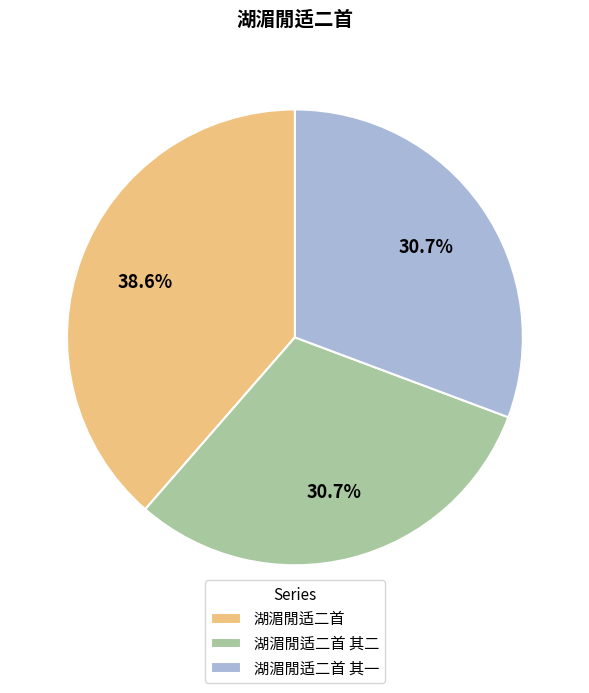

True or false: 湖湄閒适二首 其一 accounts for 20% of the total.

False